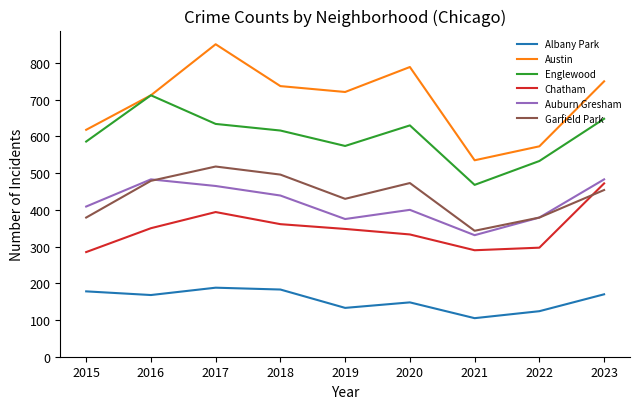

What is the maximum value for Albany Park?

188